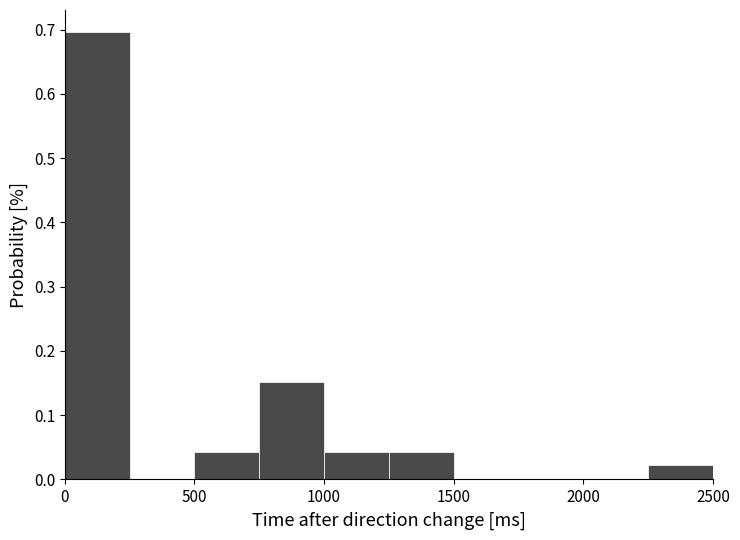

Reading left to right, transcribe this chart: for each bar, give the range it covers on the x-axis and its height. The values are not printed on the chart, so give them approximately, as read against the axis.

0 to 250: 0.70
250 to 500: 0
500 to 750: 0.04
750 to 1000: 0.15
1000 to 1250: 0.04
1250 to 1500: 0.04
1500 to 1750: 0
1750 to 2000: 0
2000 to 2250: 0
2250 to 2500: 0.02